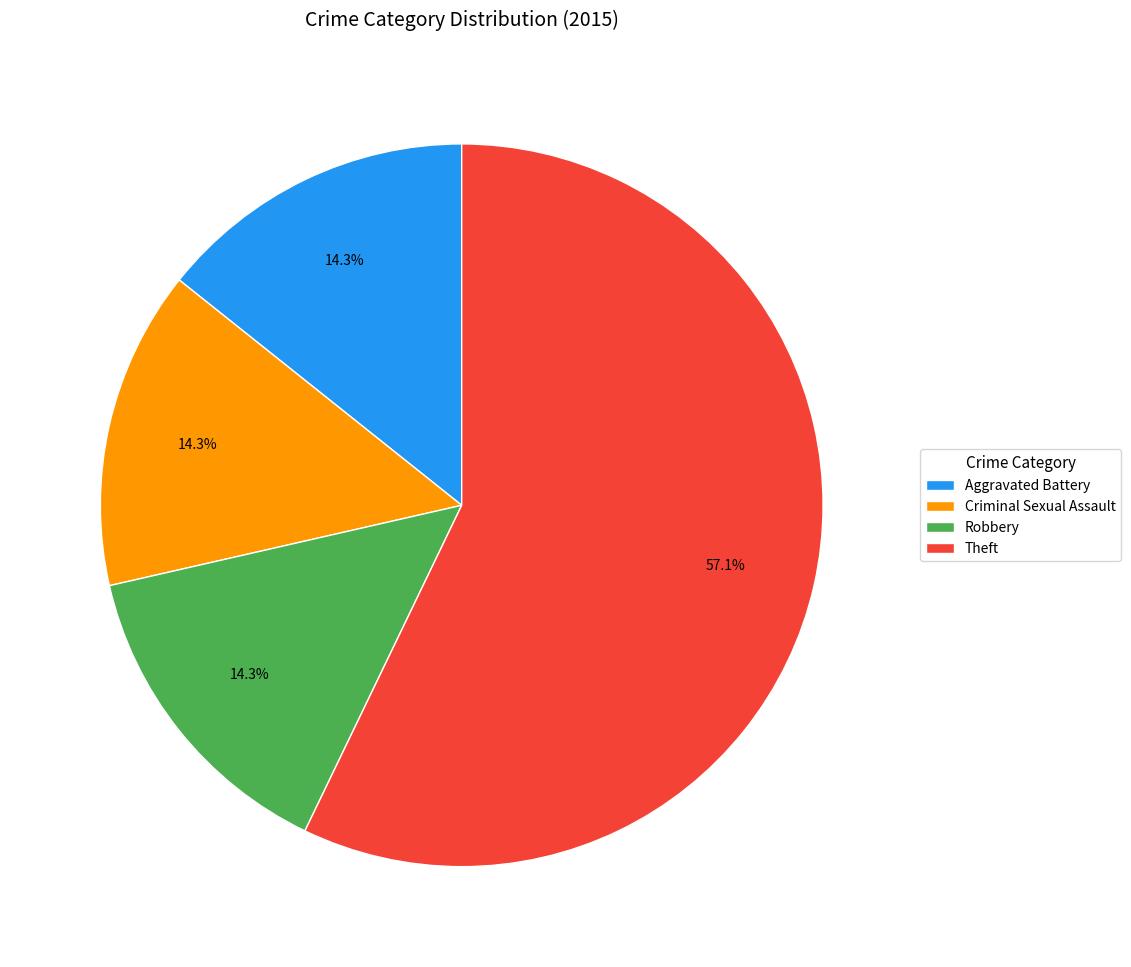

To the nearest percent, what portion does Aggravated Battery represent?

14%